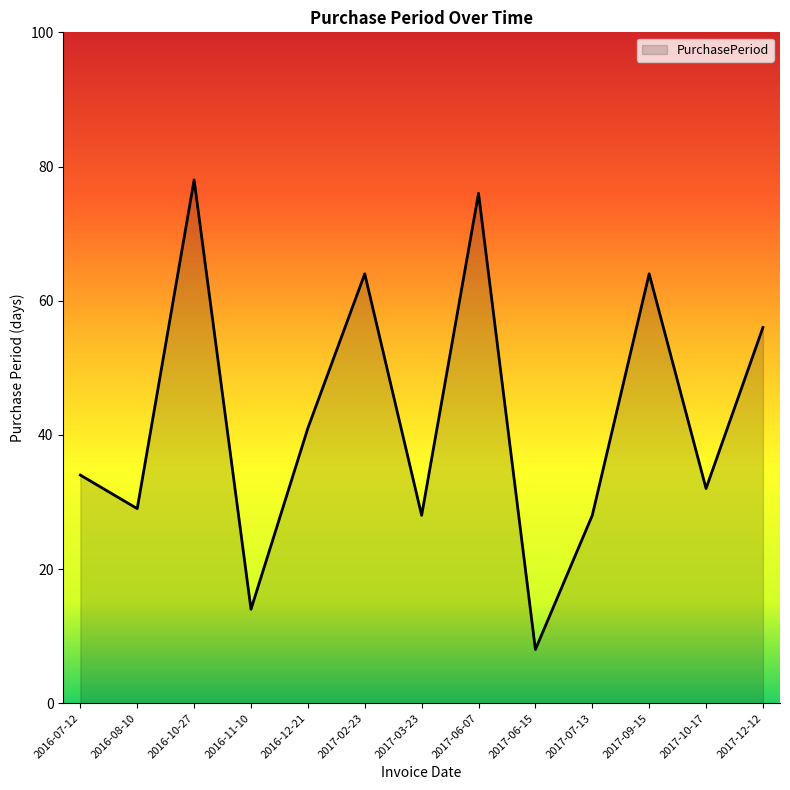

The chart shows a value of 49 at 2017-07-13. True or false?

False